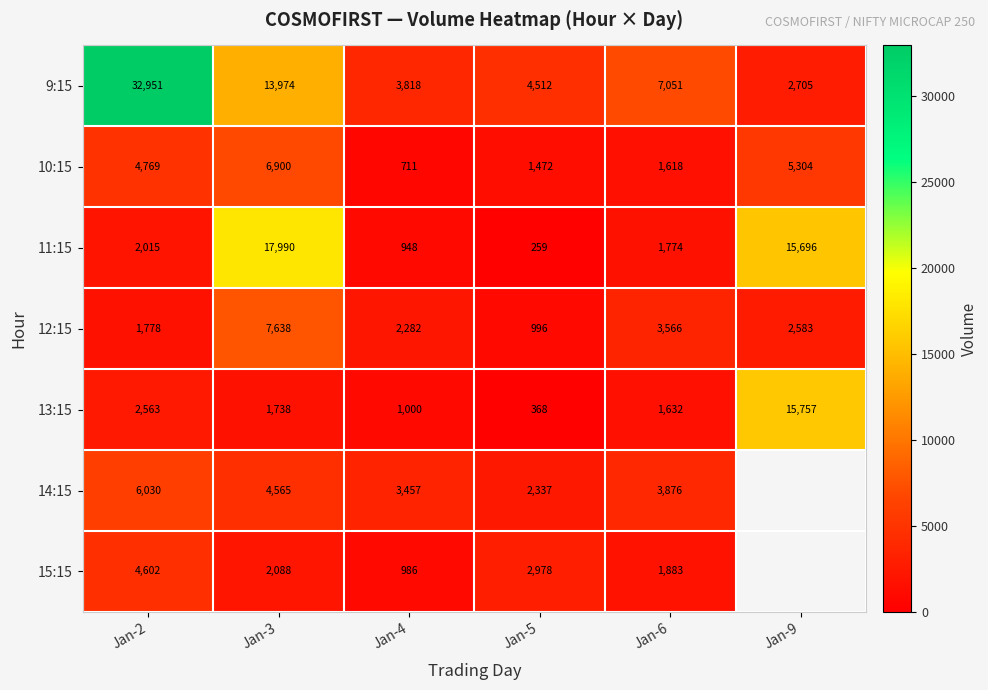

Count the number of data series in this chart.

7